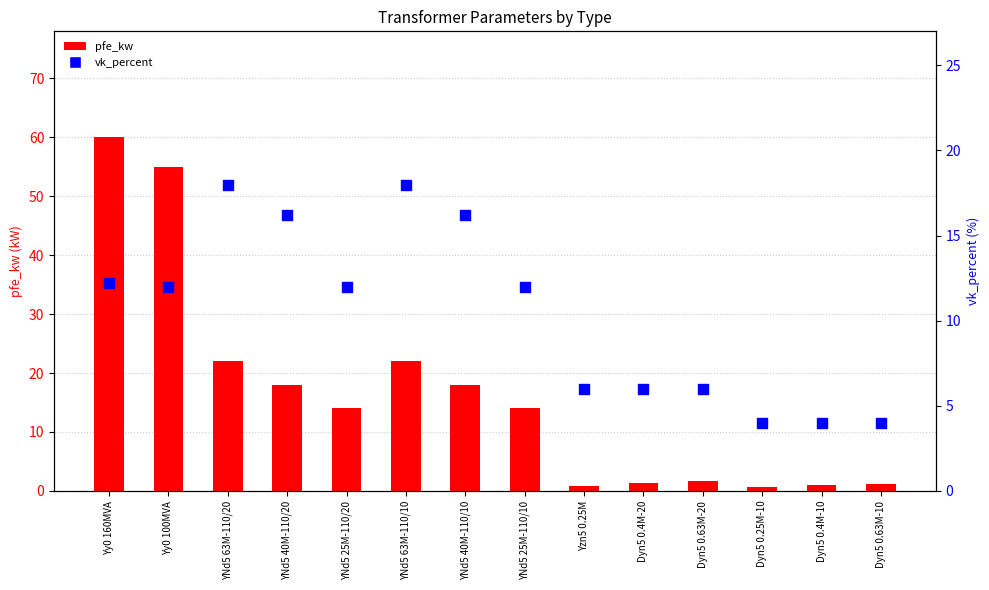

Which series has the largest total across all categories?

pfe_kw